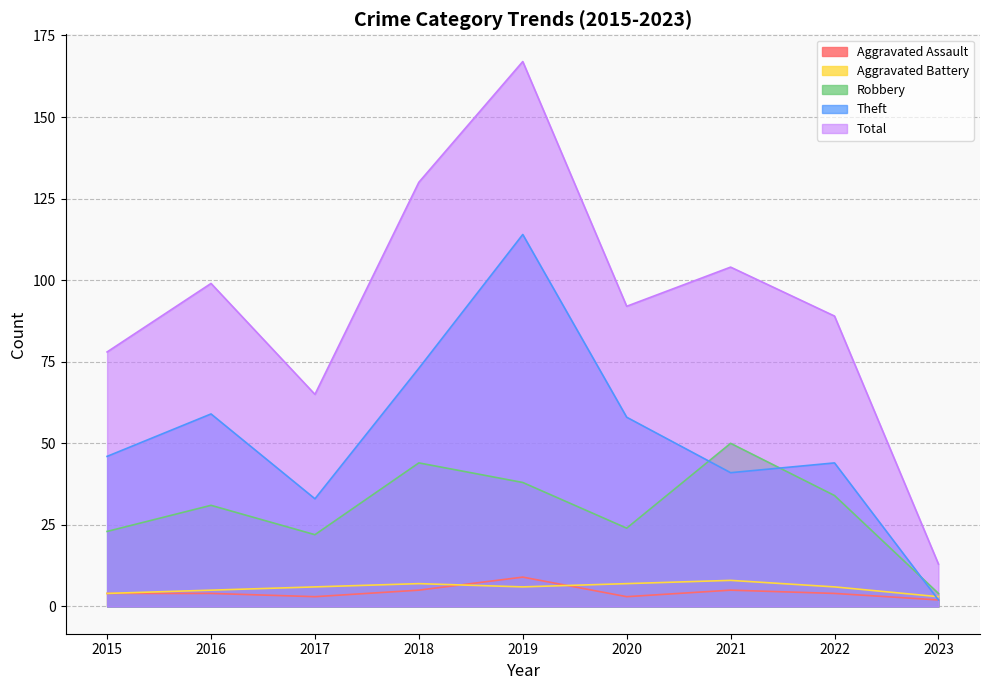

Is the value of Robbery at 2023 greater than the value of Aggravated Assault at 2022?

No